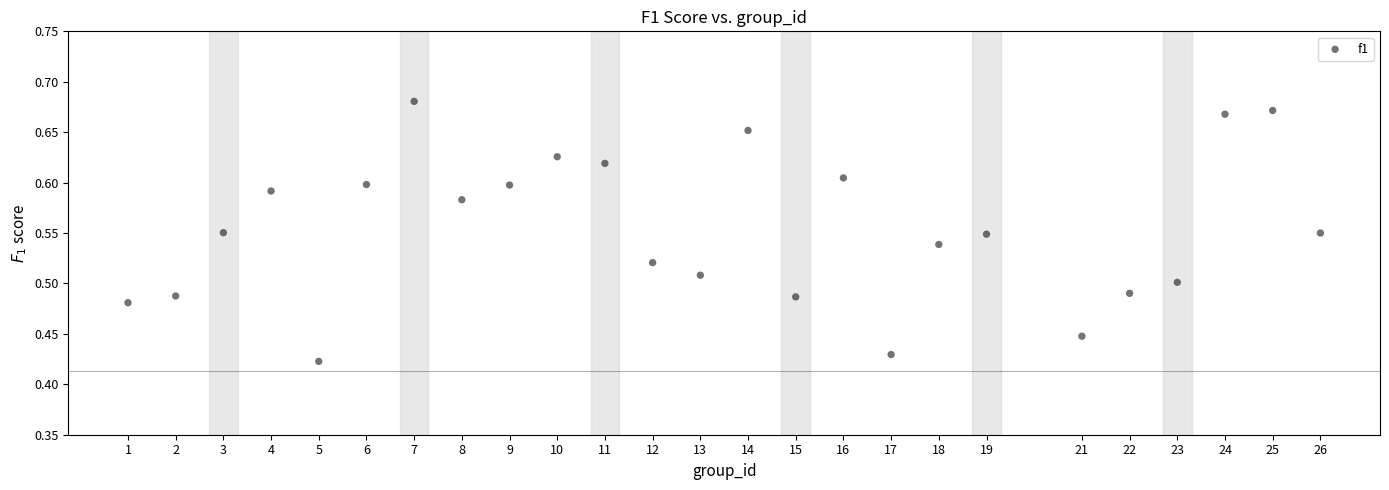

What is the range of X values (max minus min)?

25.0